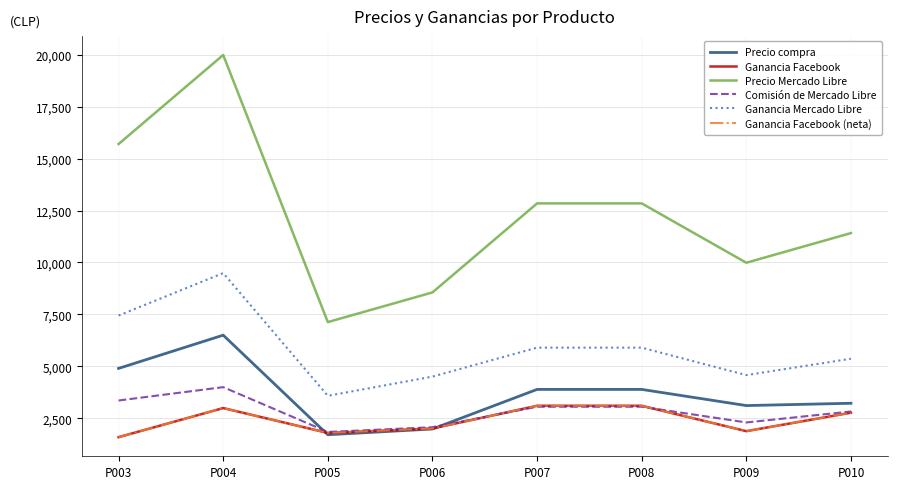

Where do Comisión de Mercado Libre and Ganancia Facebook (neta) first cross each other?

P006 and P007